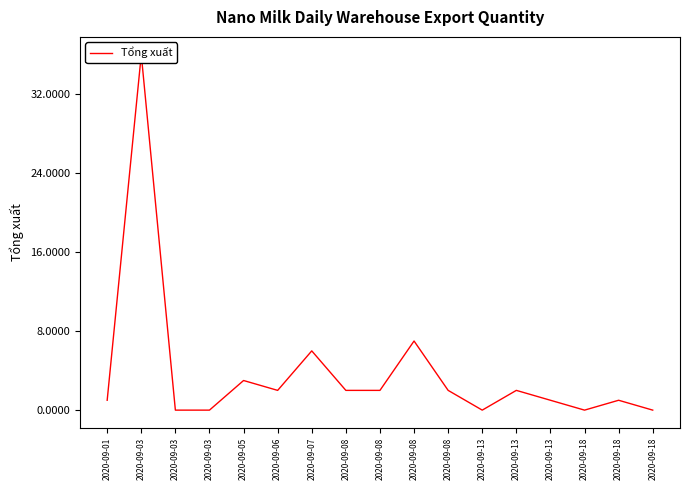

Count the number of categories in the chart.

17